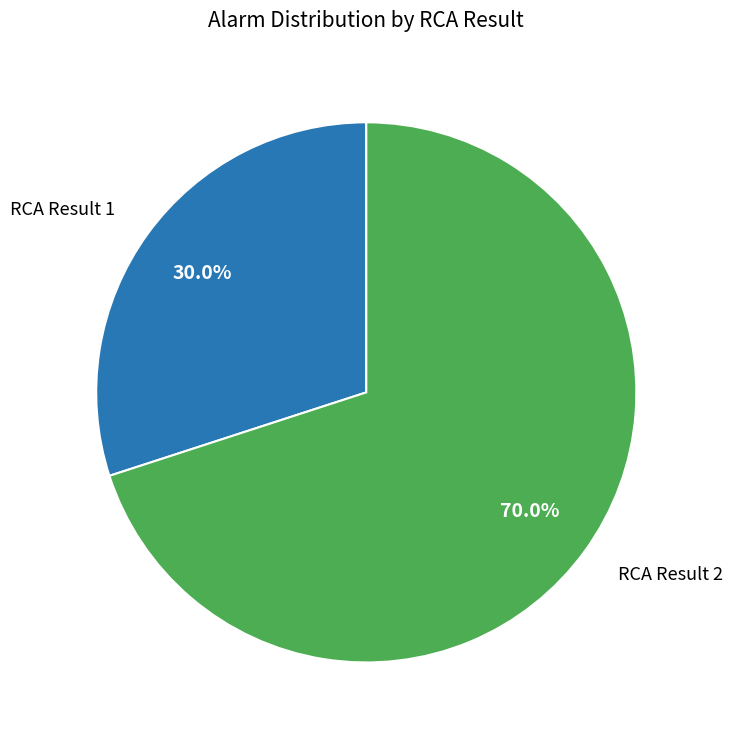

Rank the categories by value from highest to lowest.

RCA Result 2, RCA Result 1